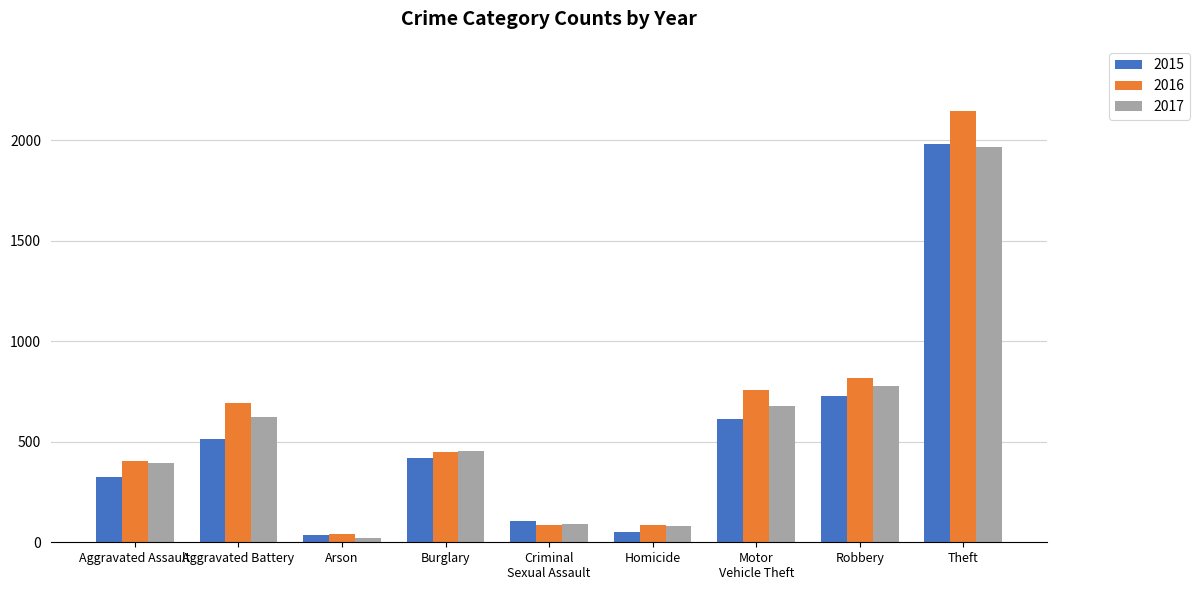

At which label does 2017 reach its minimum?

Arson